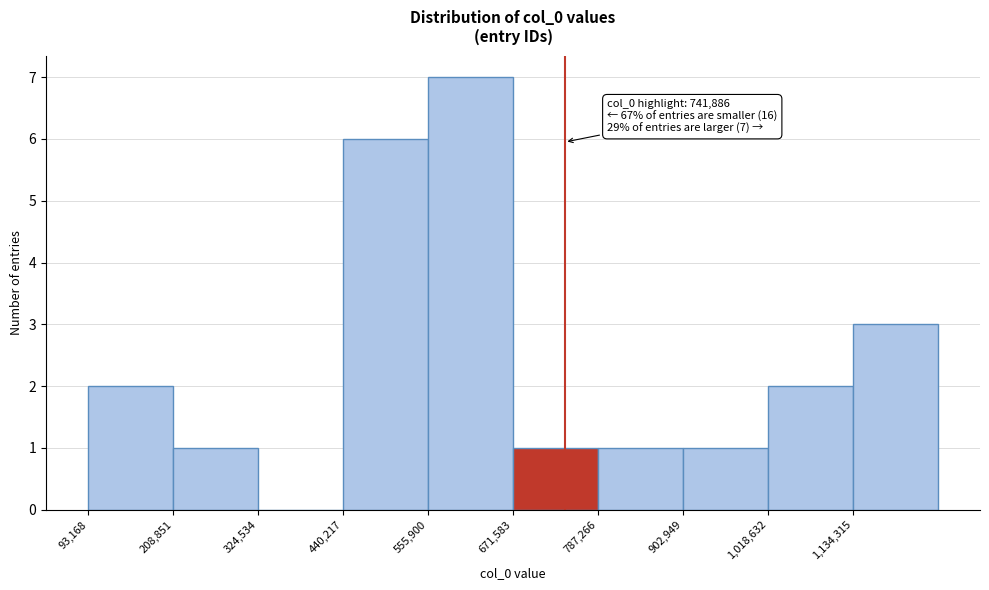

Over which range of the x-axis is the bar tallest?

560000 to 680000